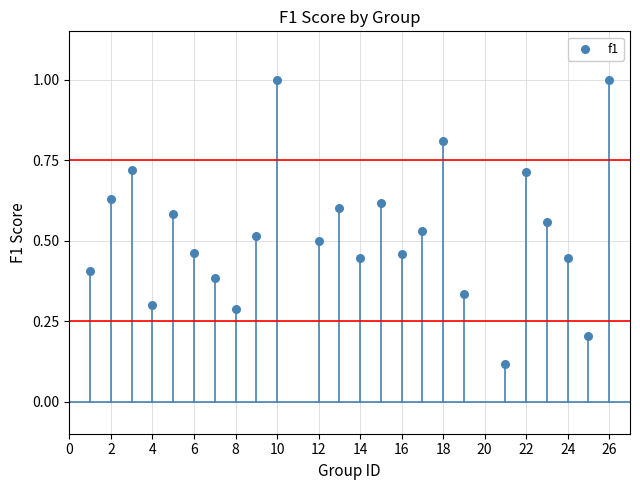

What is the range of X values (max minus min)?

25.0